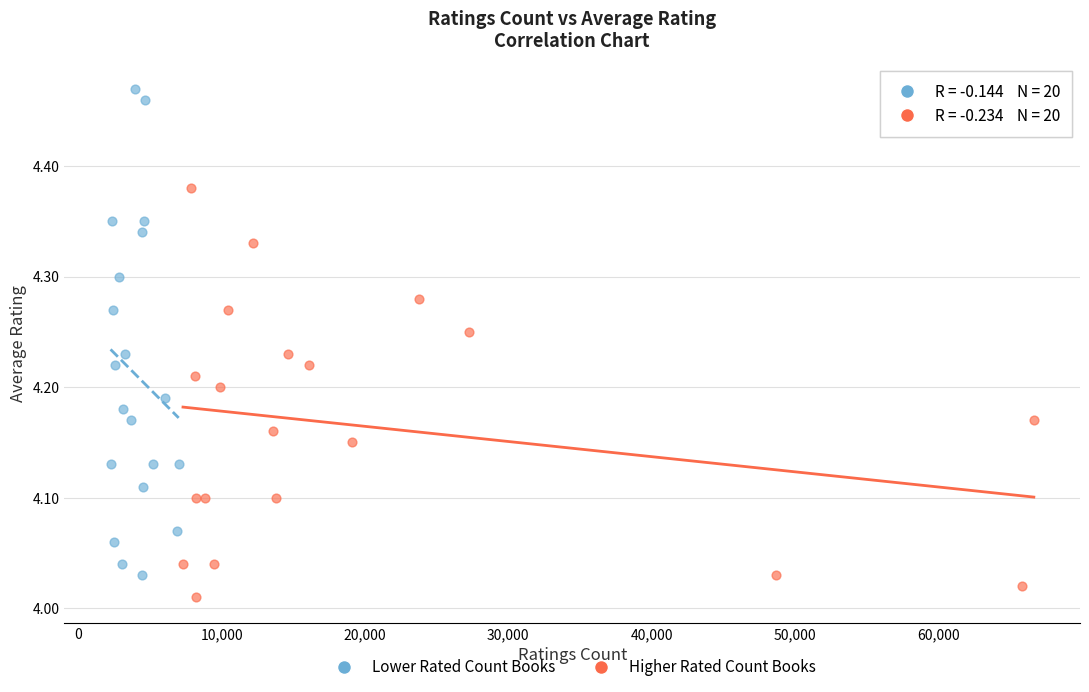

Which series has the largest Y range (max minus min)?

Lower Rated Count Books